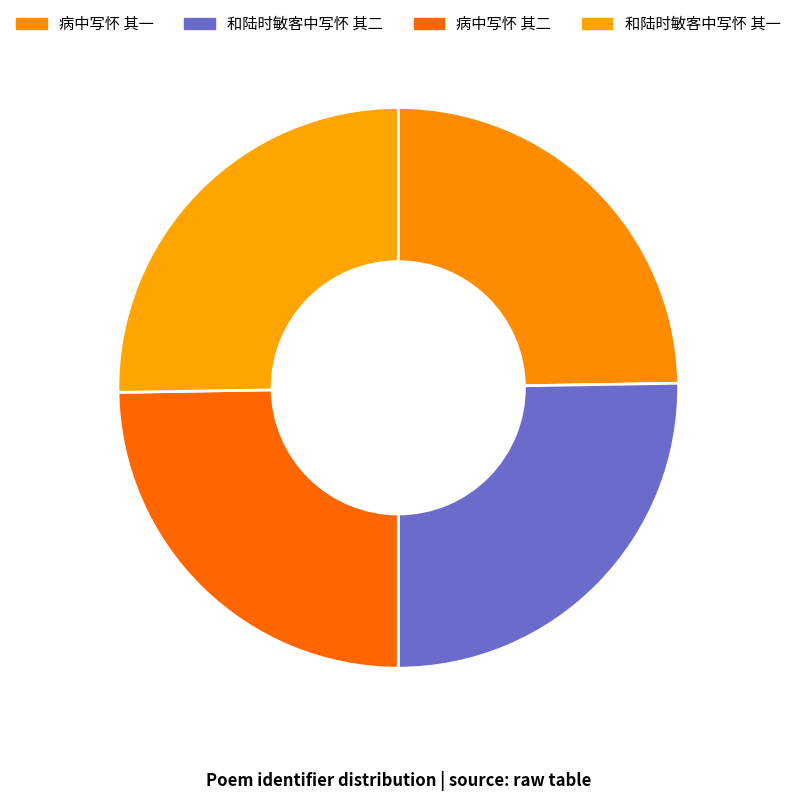

Is 病中写怀 其二 the majority of the pie?

No